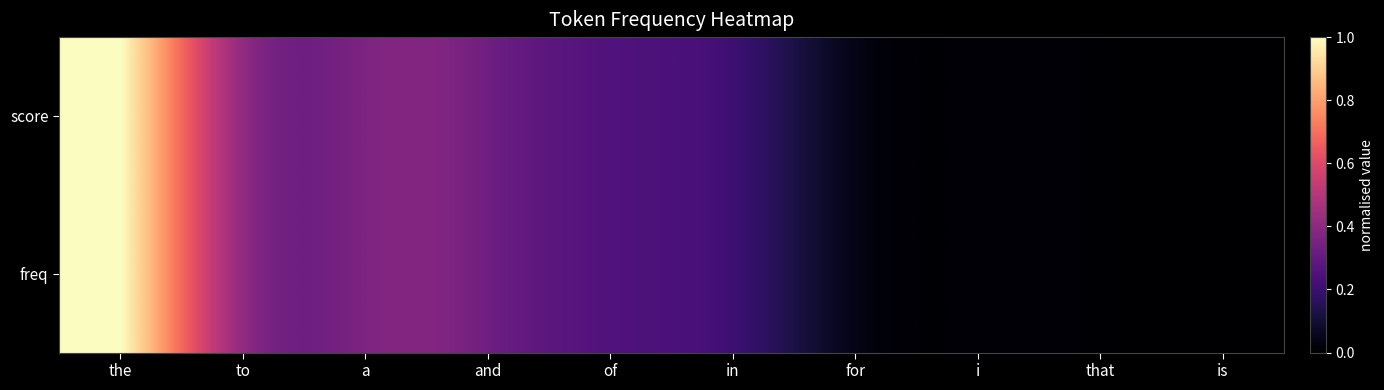

Rank the series at the from highest to lowest value.

score, freq